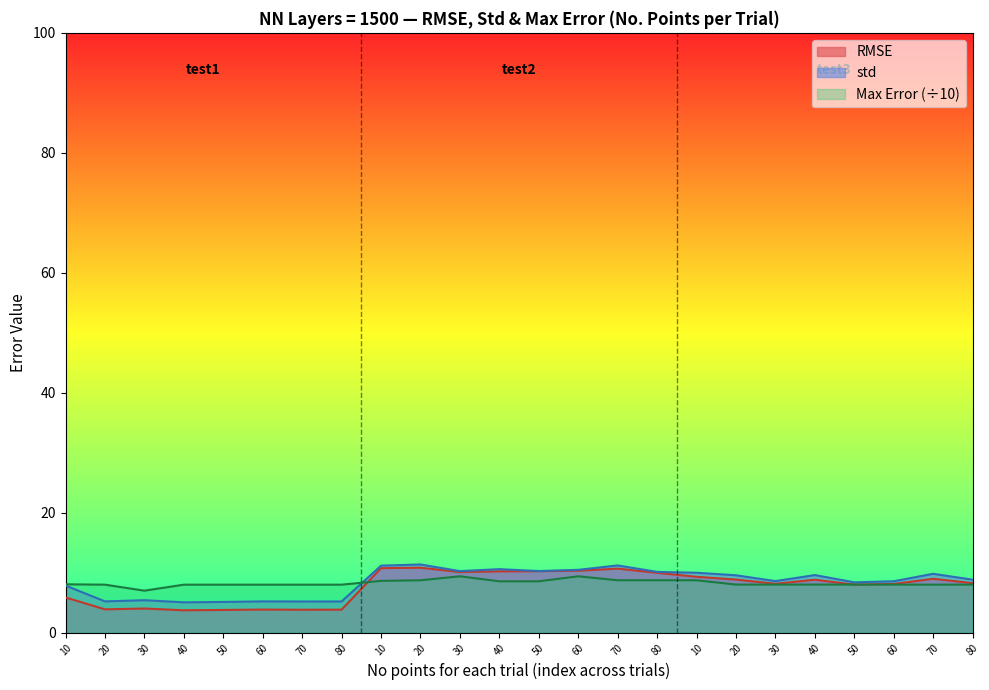

Which series changed the most between 50 and 80?

std